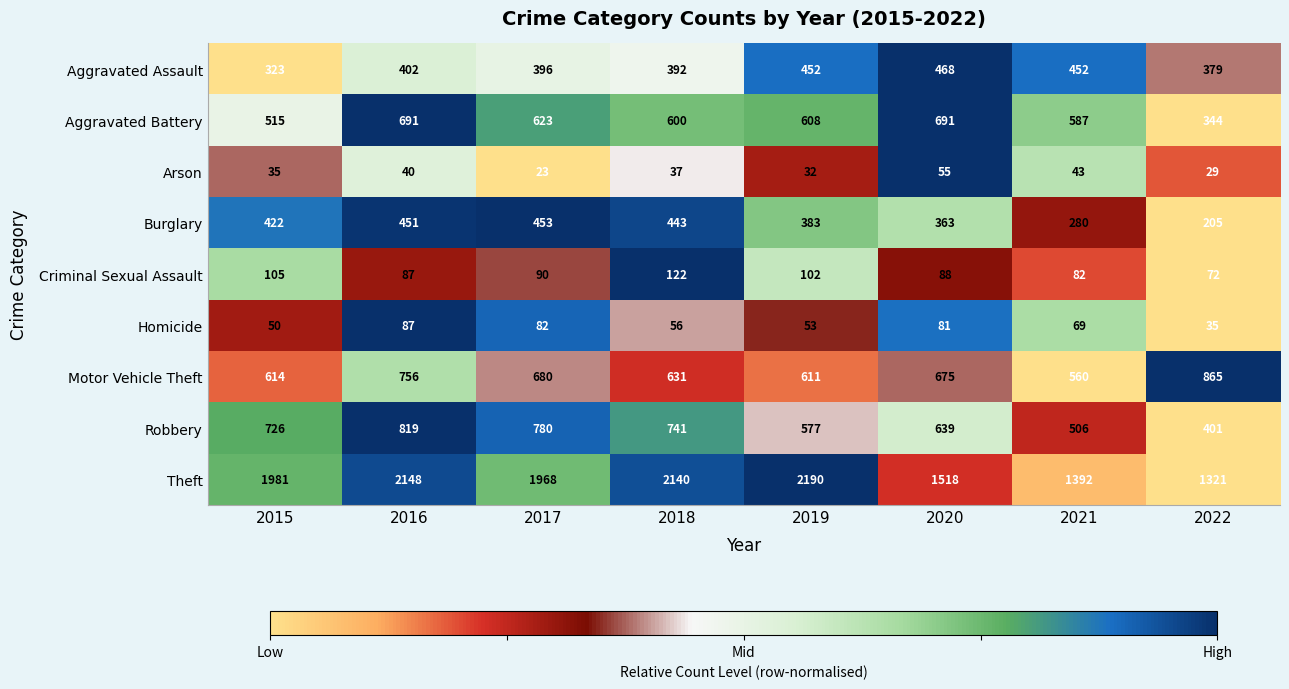

What is the difference between the Aggravated Assault values at 2016 and 2015?

79